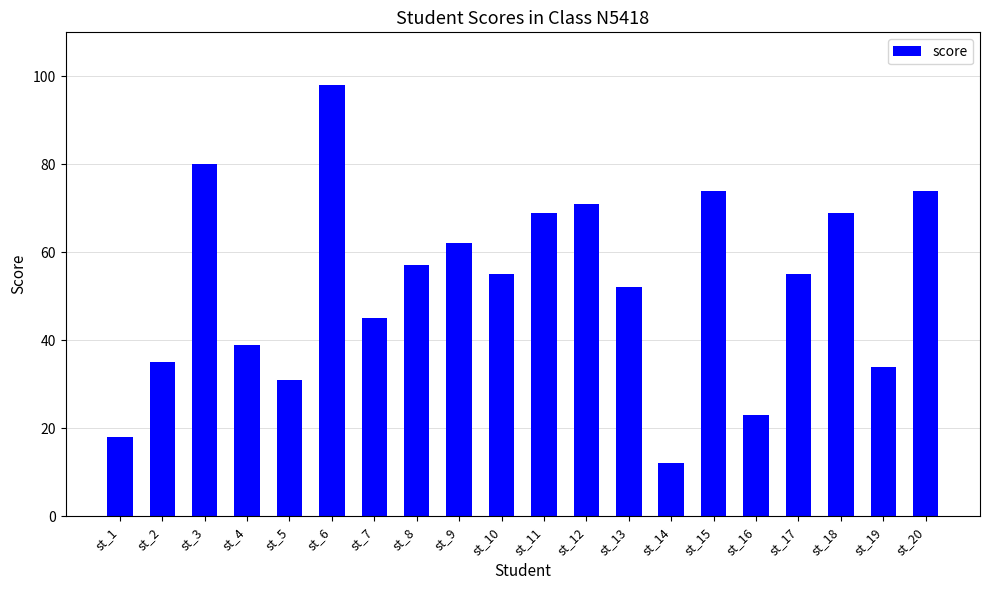

Reading left to right, list all the values displayed in this chart.

st_1=18	st_2=35	st_3=80	st_4=39	st_5=31	st_6=98	st_7=45	st_8=57	st_9=62	st_10=55	st_11=69	st_12=71	st_13=52	st_14=12	st_15=74	st_16=23	st_17=55	st_18=69	st_19=34	st_20=74